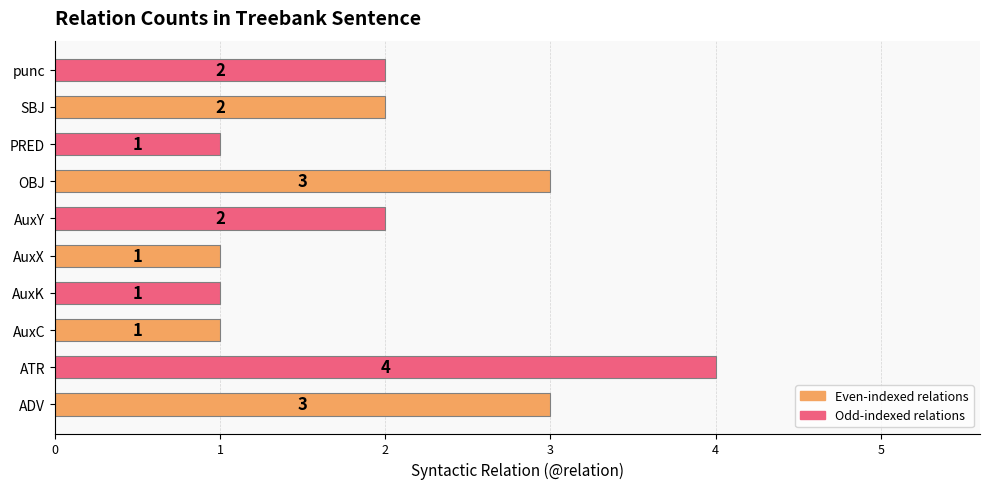

Which label corresponds to the largest value in the chart?

ATR